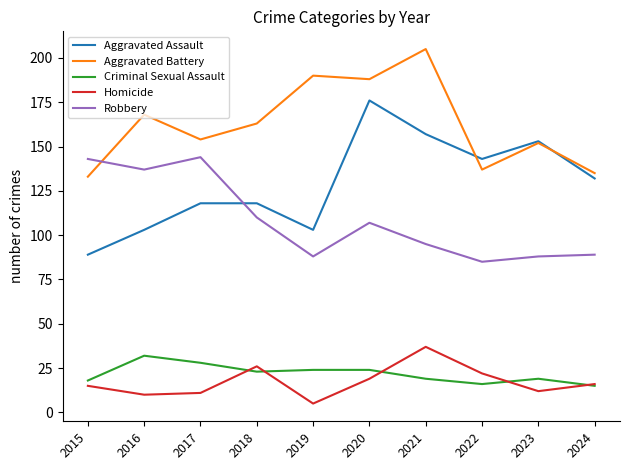

Which category has the lowest value in the Robbery series?

2022